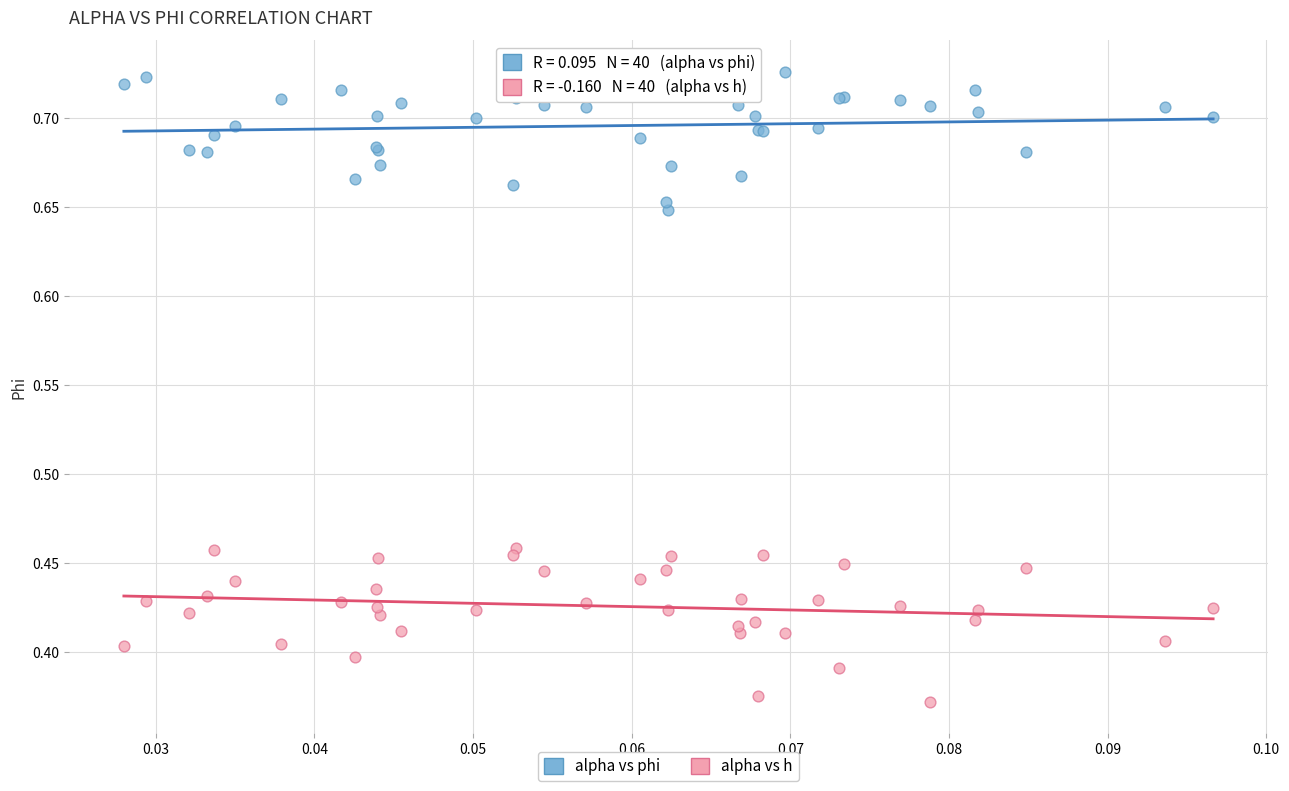

Which series reaches the minimum Y coordinate?

alpha vs h